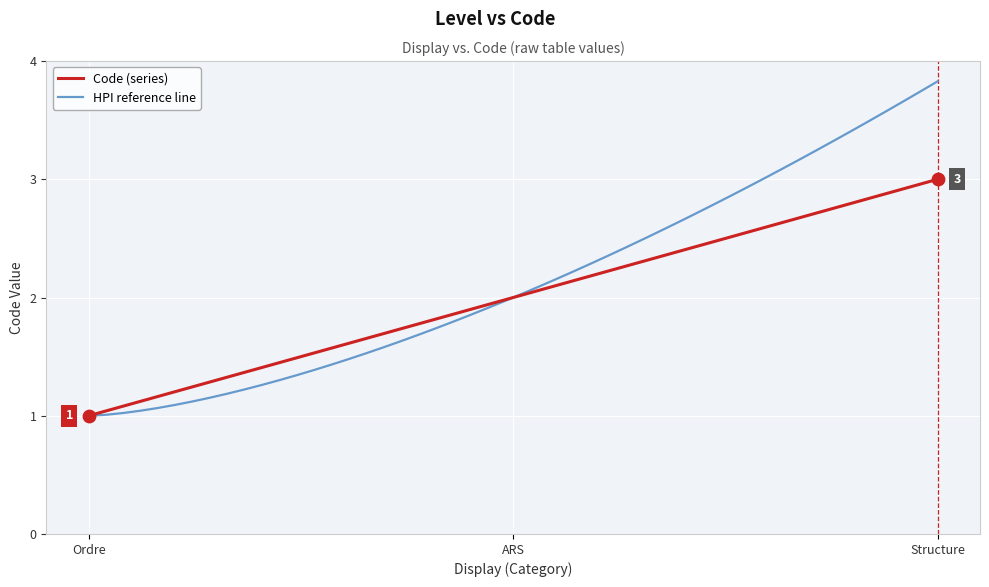

What is the ratio of the value at Structure to the value at Ordre?

3.0